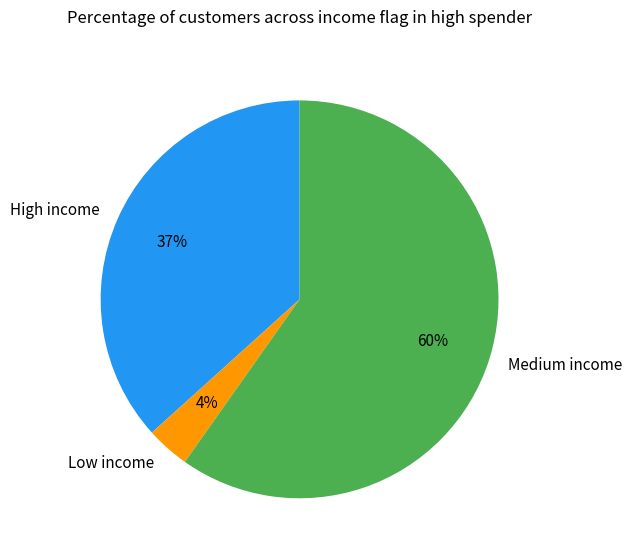

Is the sum of Low income and Medium income greater than half?

Yes